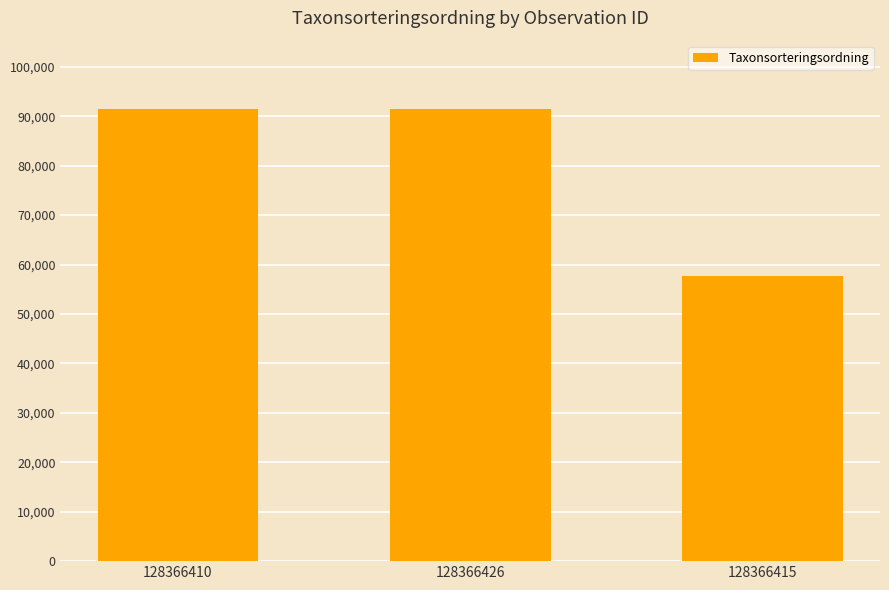

What is the difference between the maximum and minimum values?

33824